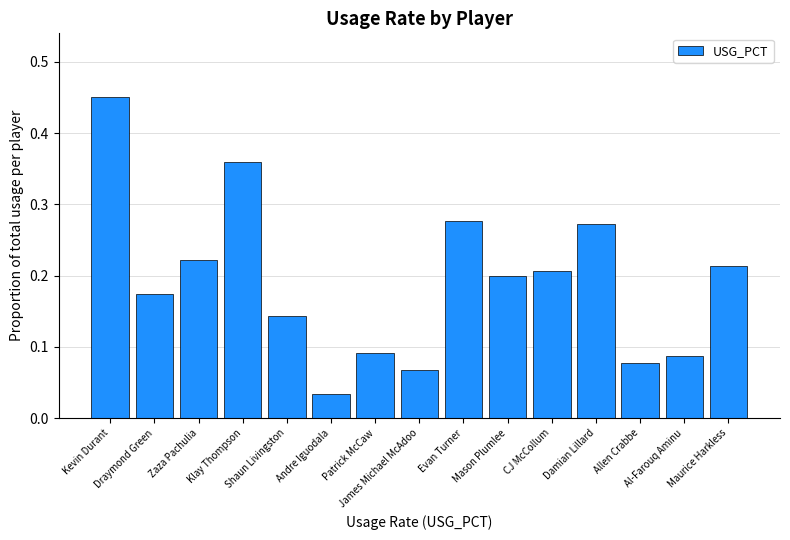

What position from the left is Al-Farouq Aminu?

14